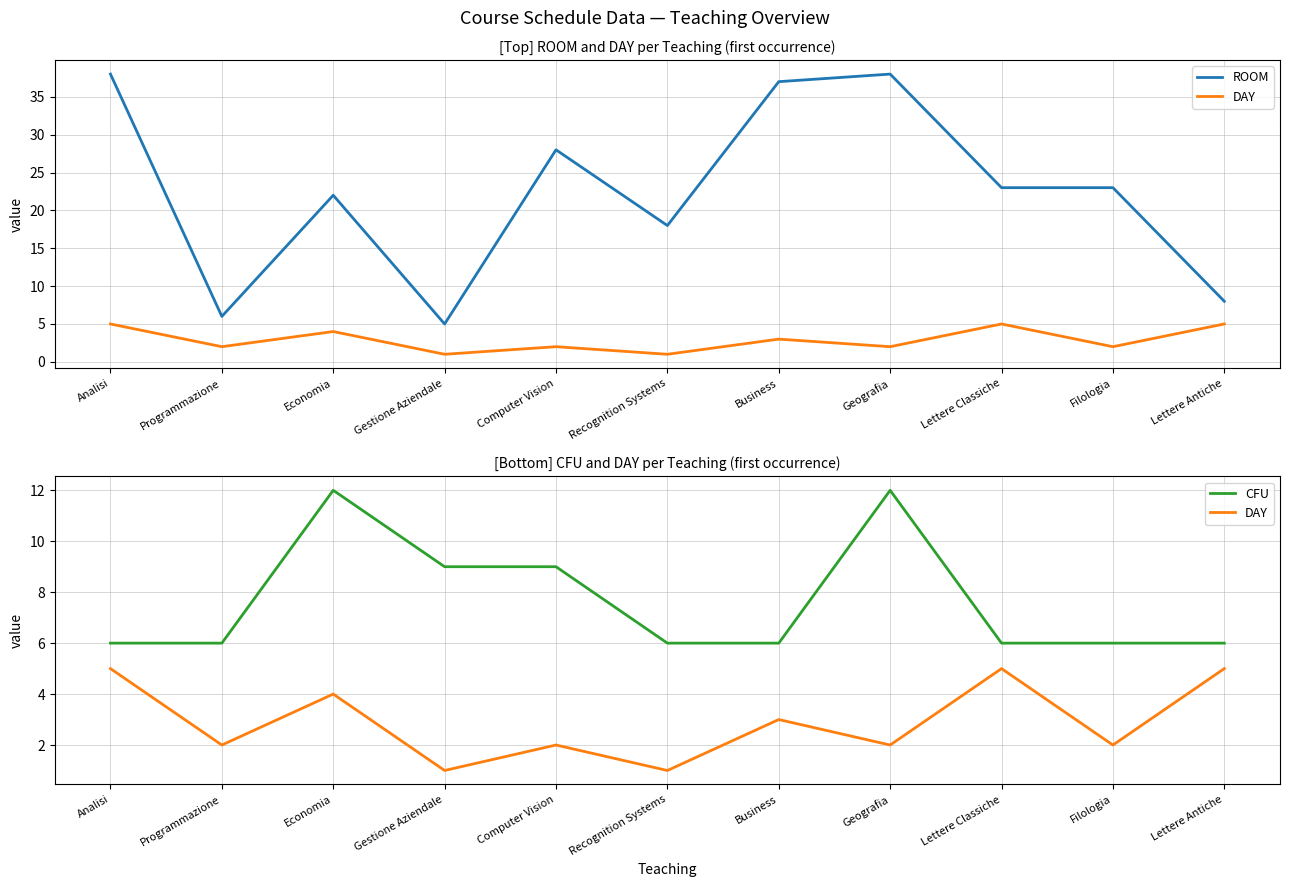

What is the label of the 5th point from the right?

Business